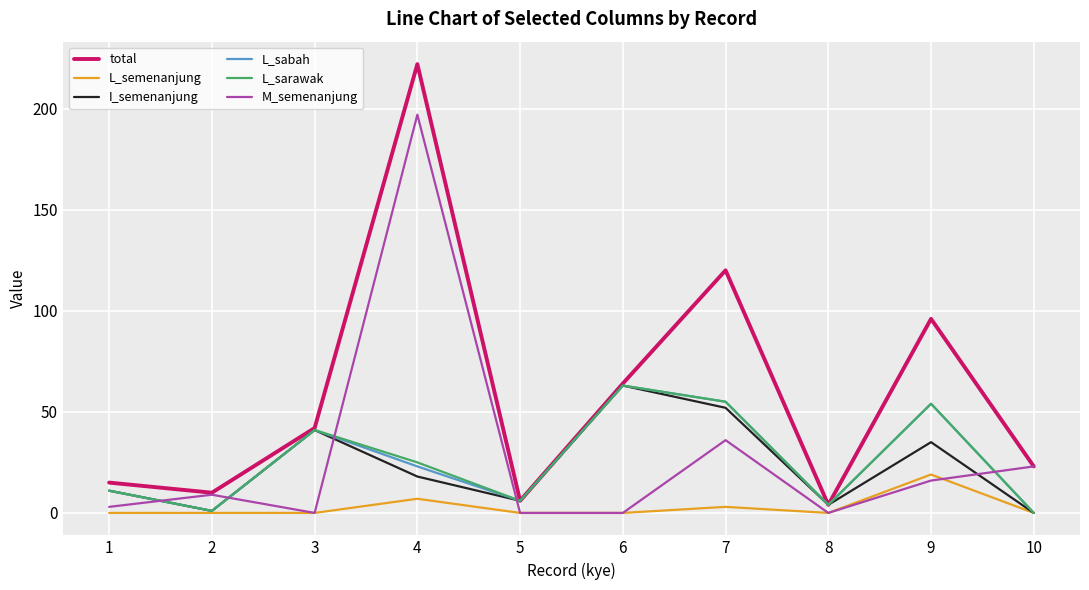

True or false: I_semenanjung has a value of 11 at 1.

True